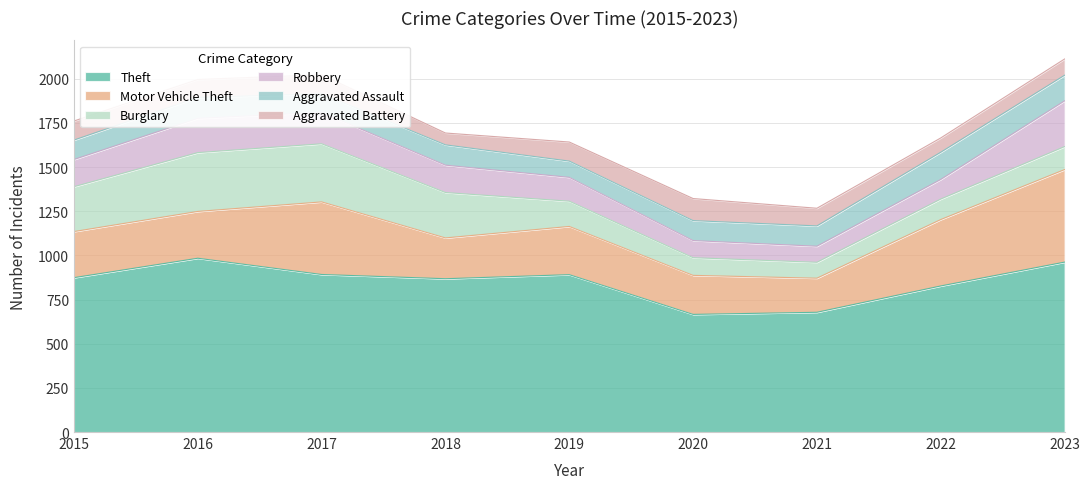

Which series has the widest spread of values?

Motor Vehicle Theft